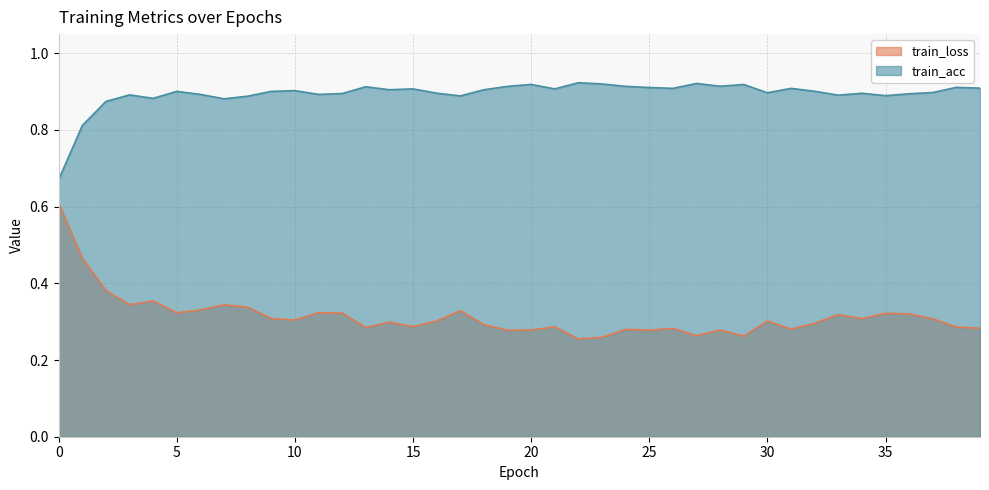

What is the smallest value displayed?

0.3